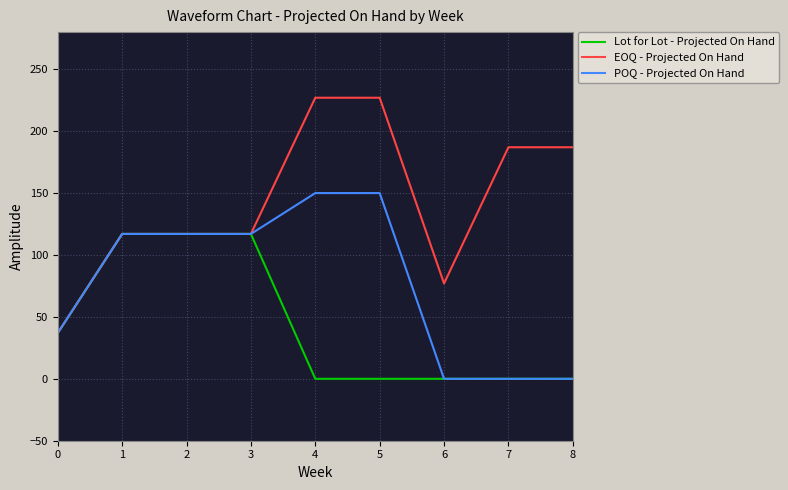

Which series has the largest total across all categories?

EOQ - Projected On Hand